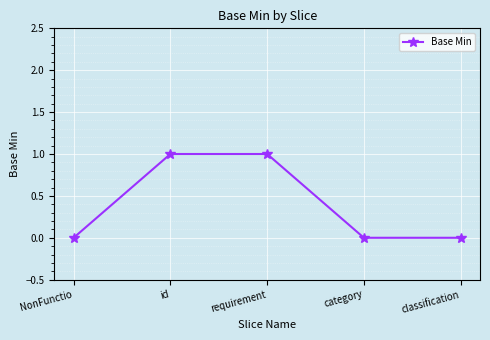

How many categories are shown in the chart?

5